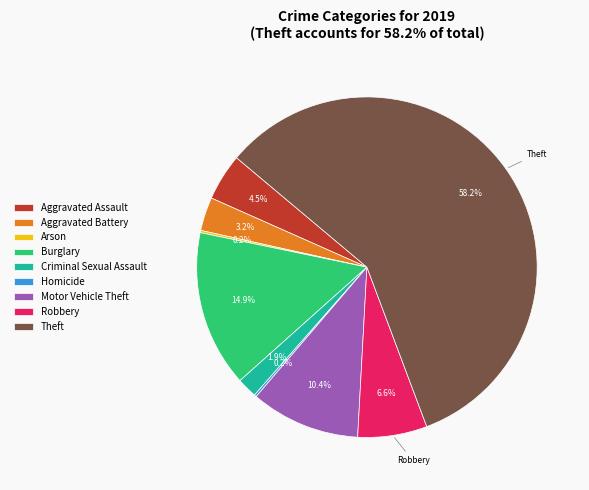

Combined, what portion of the pie is Aggravated Battery and Robbery?

9.8%